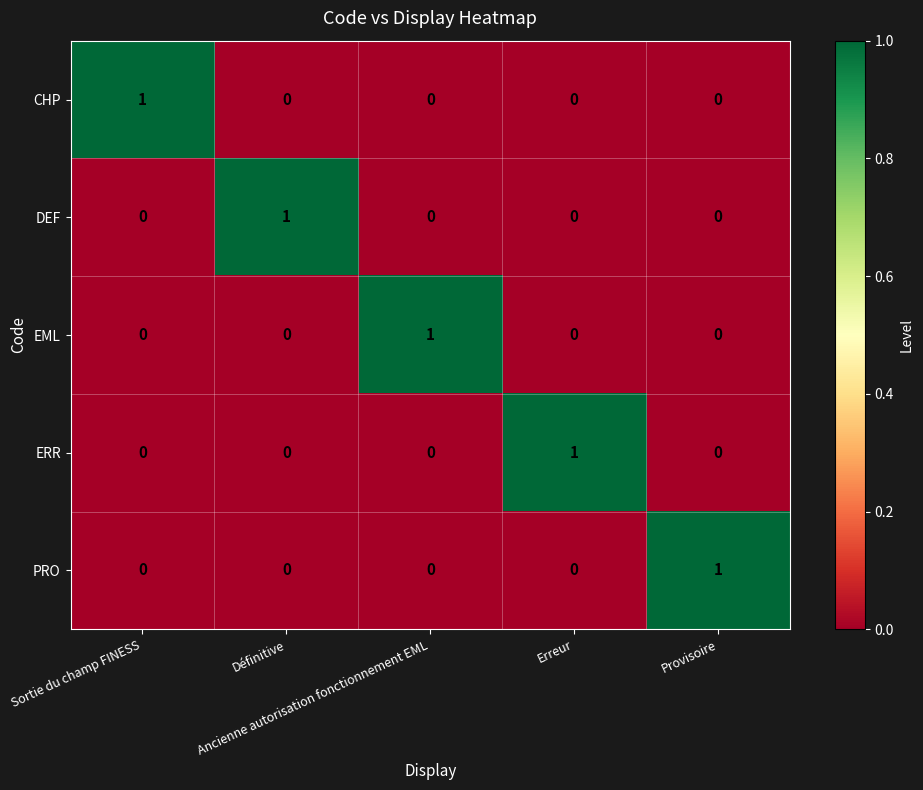

Count the DEF values in the range 0 to 1.

5